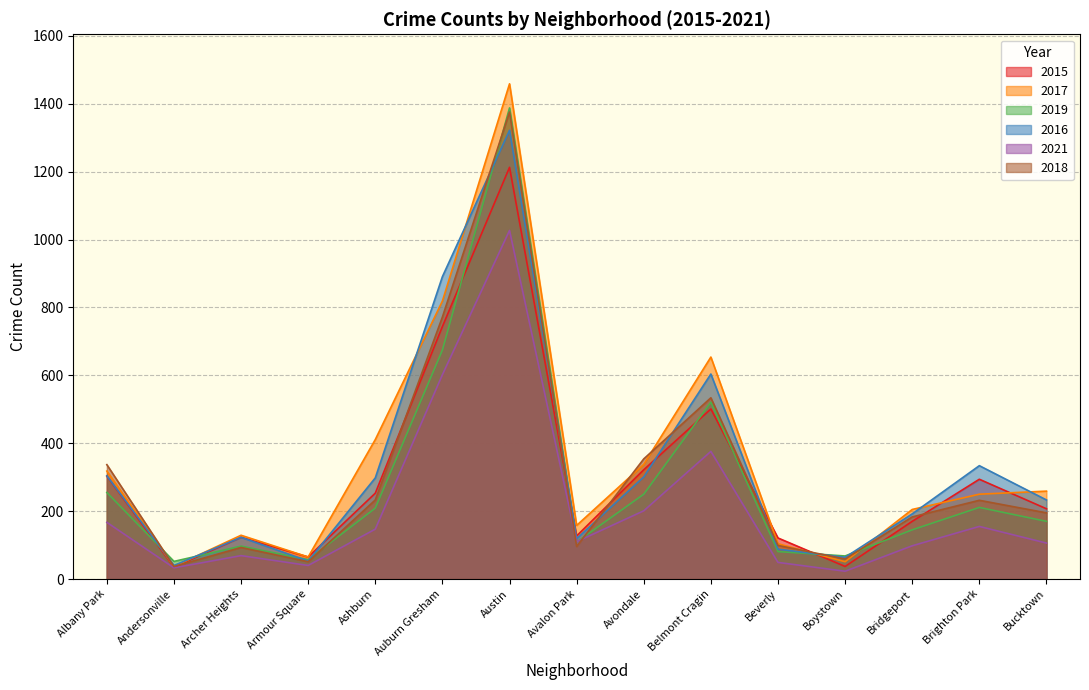

Rank the series by their maximum value, from highest to lowest.

2017, 2019, 2018, 2016, 2015, 2021